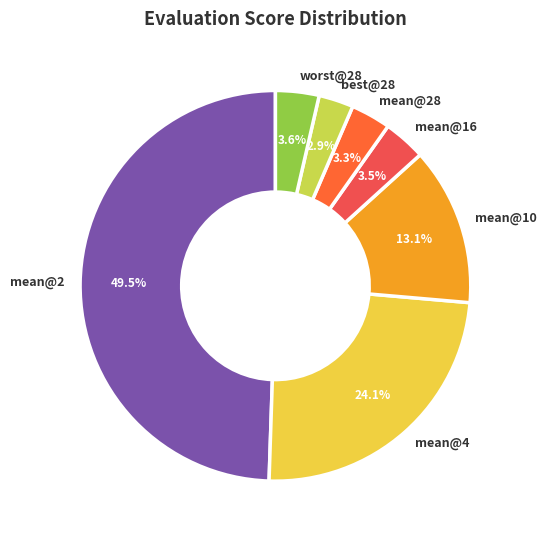

How many slices are in this pie chart?

7